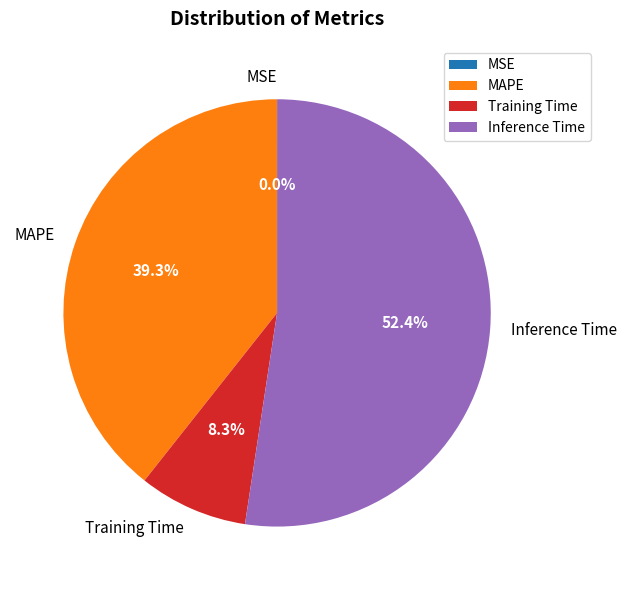

What portion of the pie excludes MAPE?

60.7%